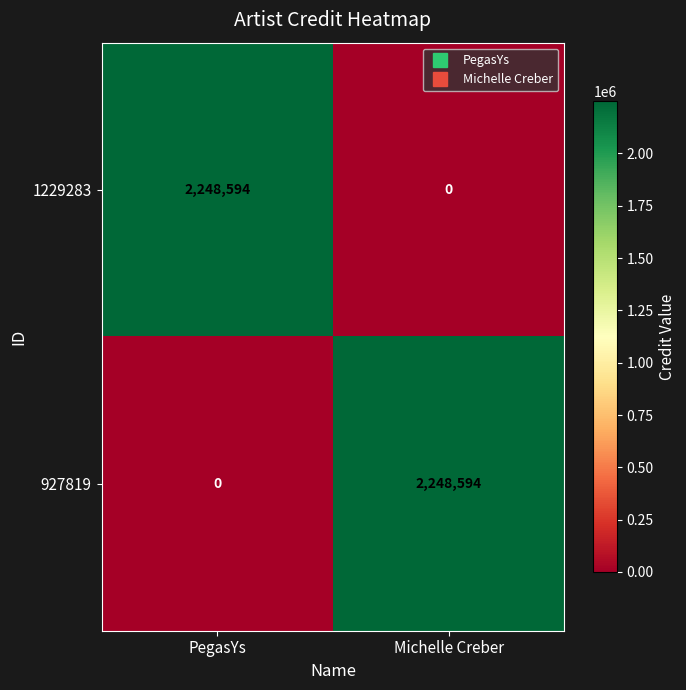

The 927819 series shows 3566833 at Michelle Creber. True or false?

False